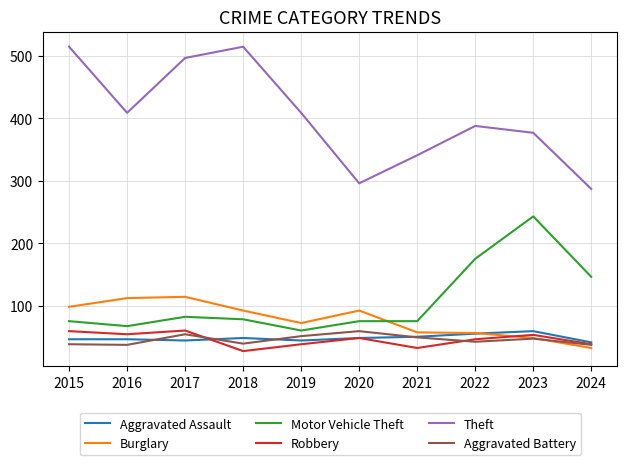

What value does the Aggravated Assault series have at 2024?

41